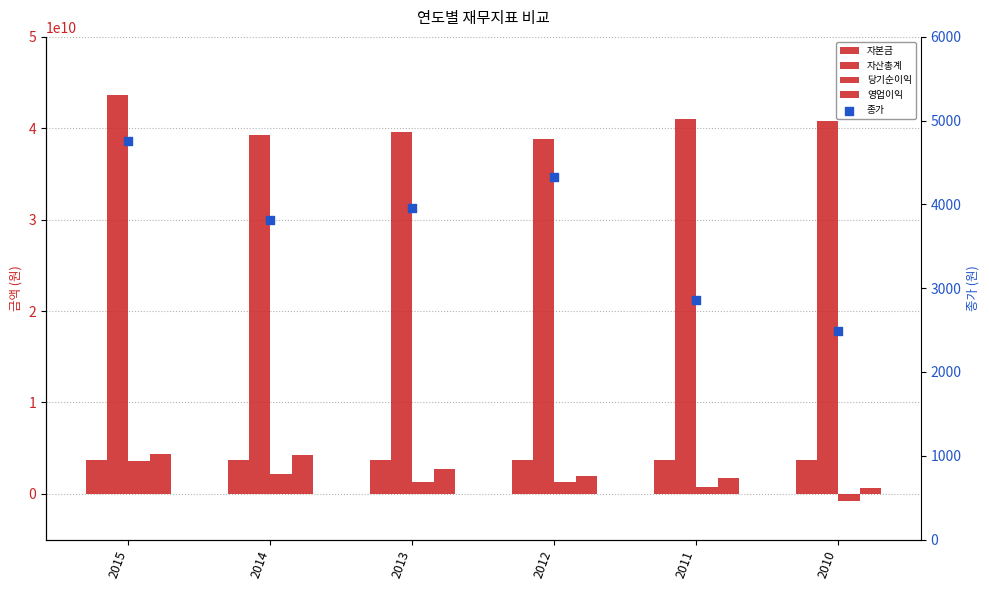

What are all the series names shown in the legend?

자본금, 자산총계, 당기순이익, 영업이익, 종가